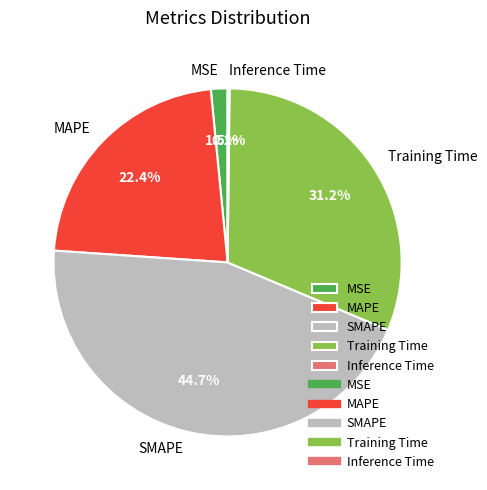

What portion of the pie excludes SMAPE?

55.3%